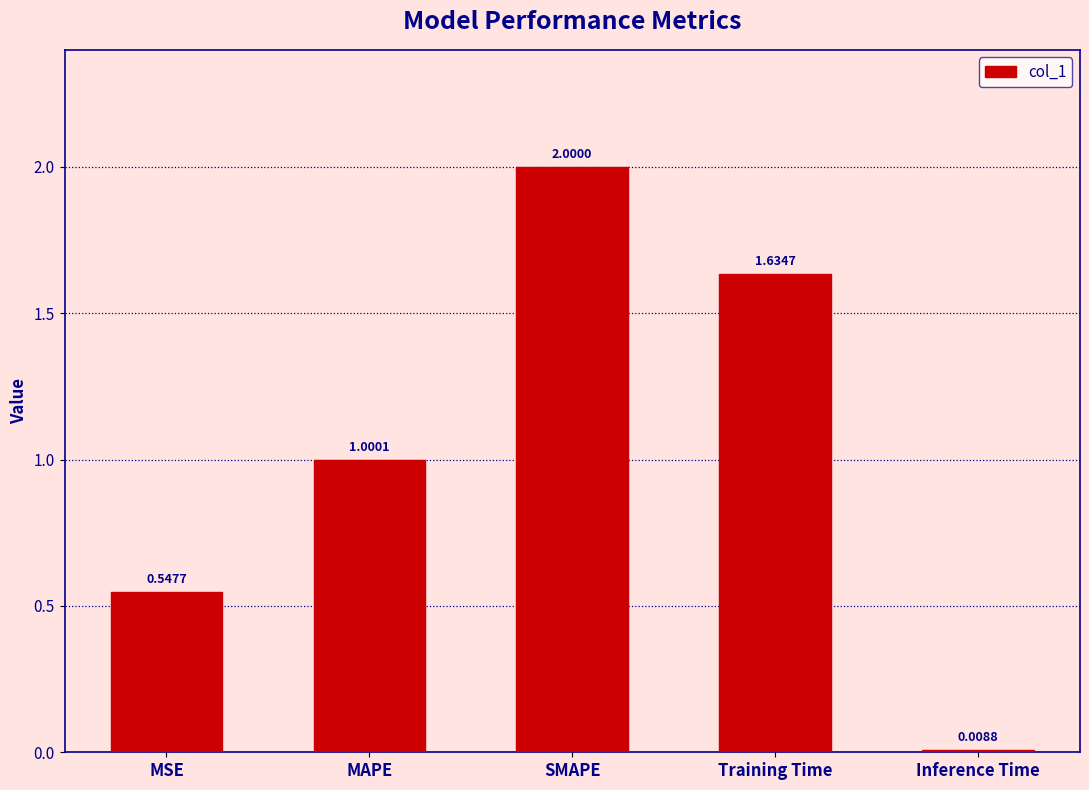

What is the average value?

1.0